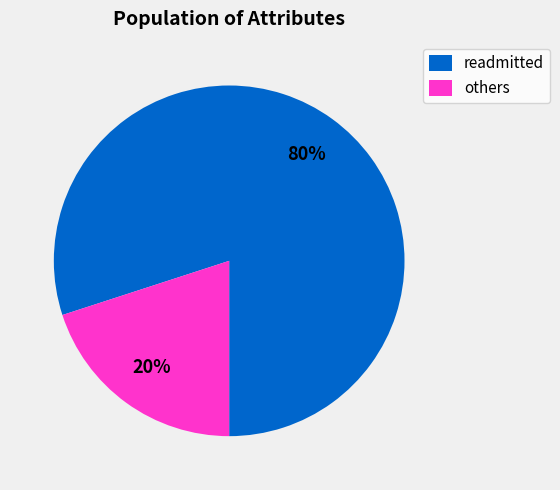

How many segments does this pie chart have?

2